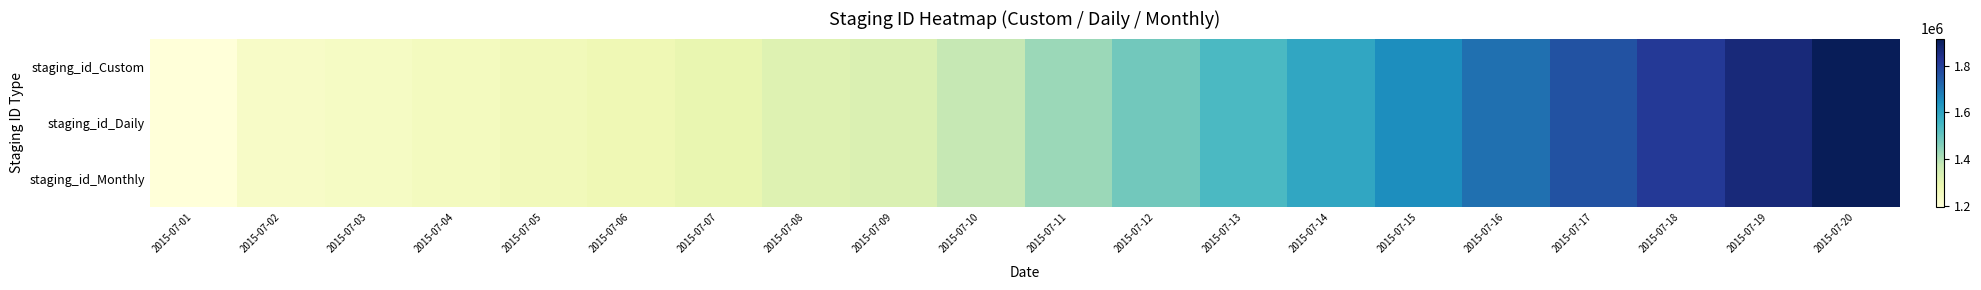

List the series in order of their peak value, highest first.

staging_id_Monthly, staging_id_Custom, staging_id_Daily